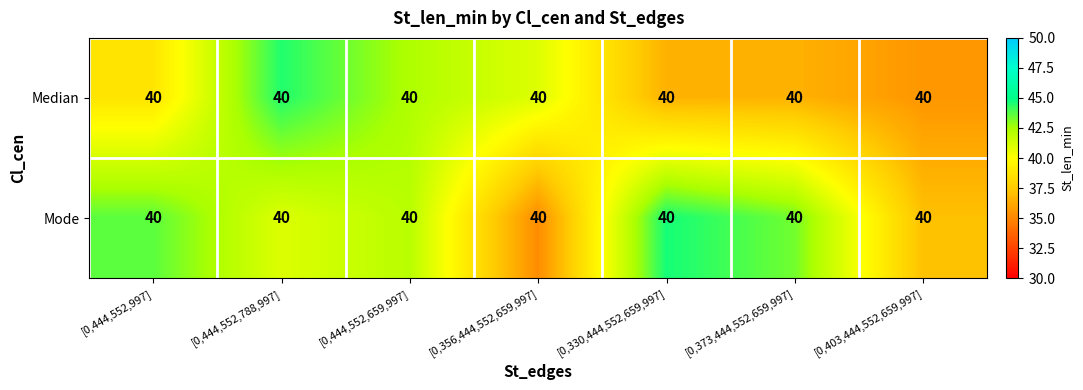

Rank the series at [0,373,444,552,659,997] from highest to lowest value.

Mode, Median